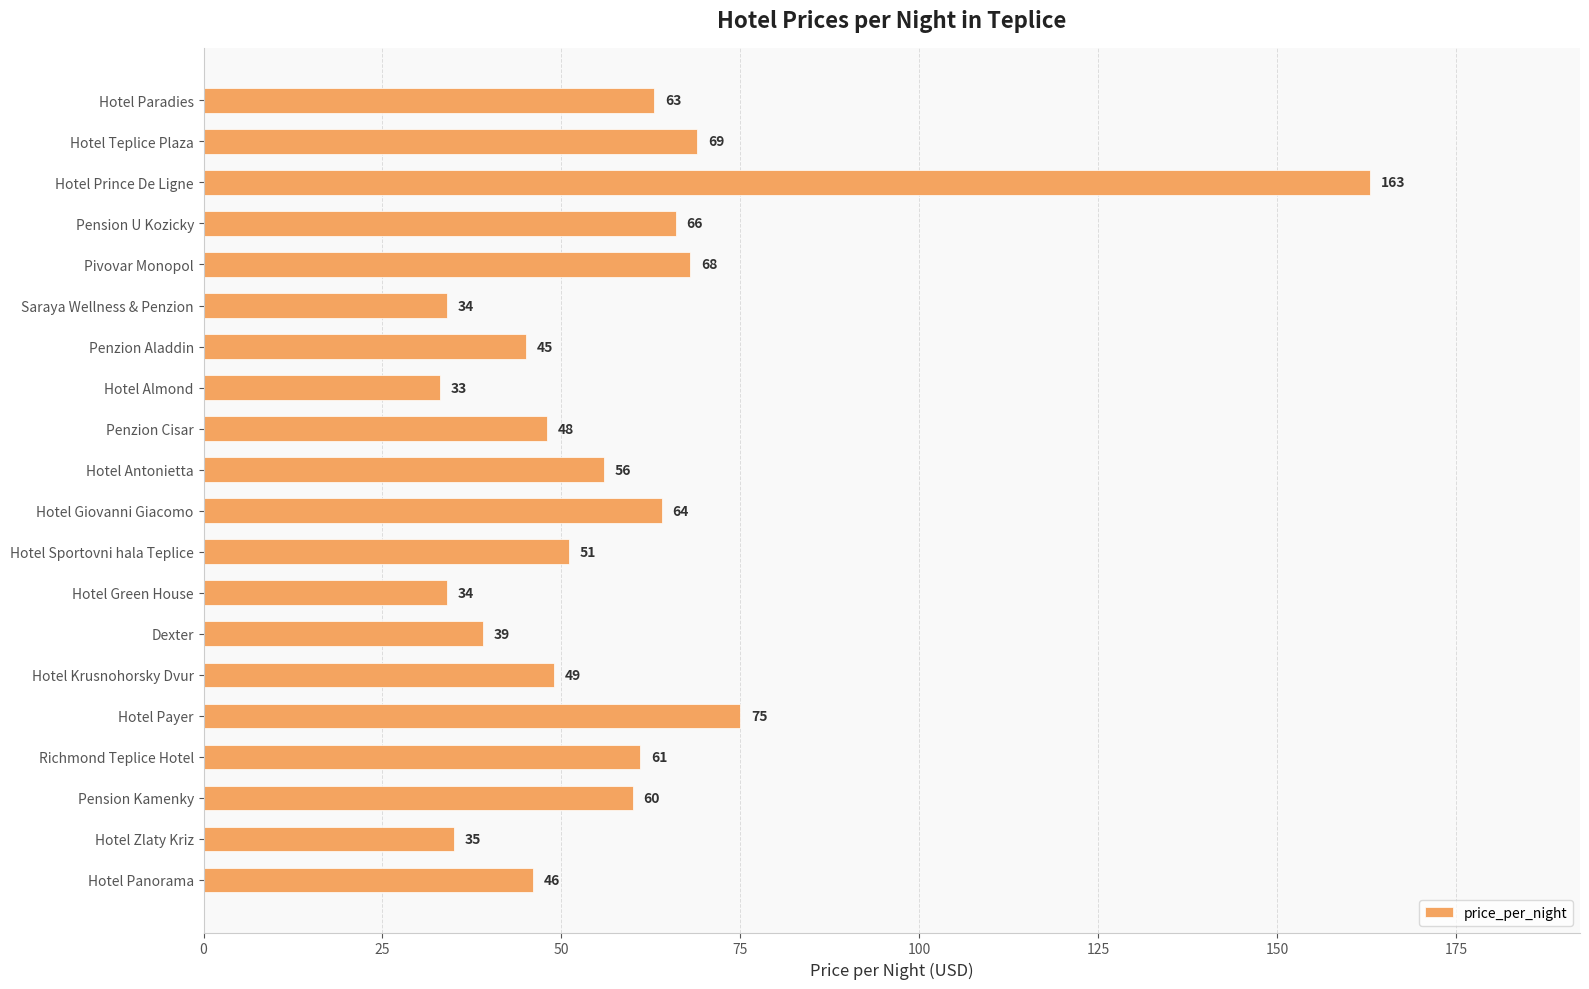

What position from the top is Hotel Antonietta?

10